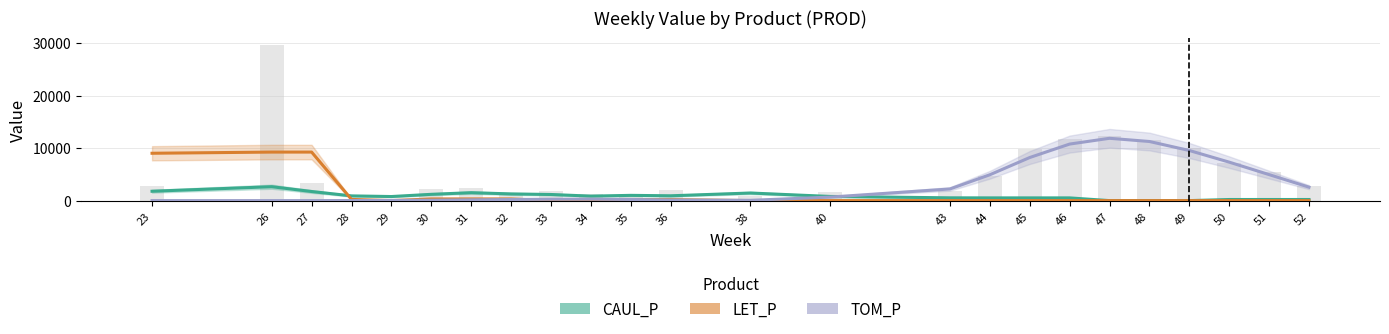

At which category is the sum across all series the highest?

26